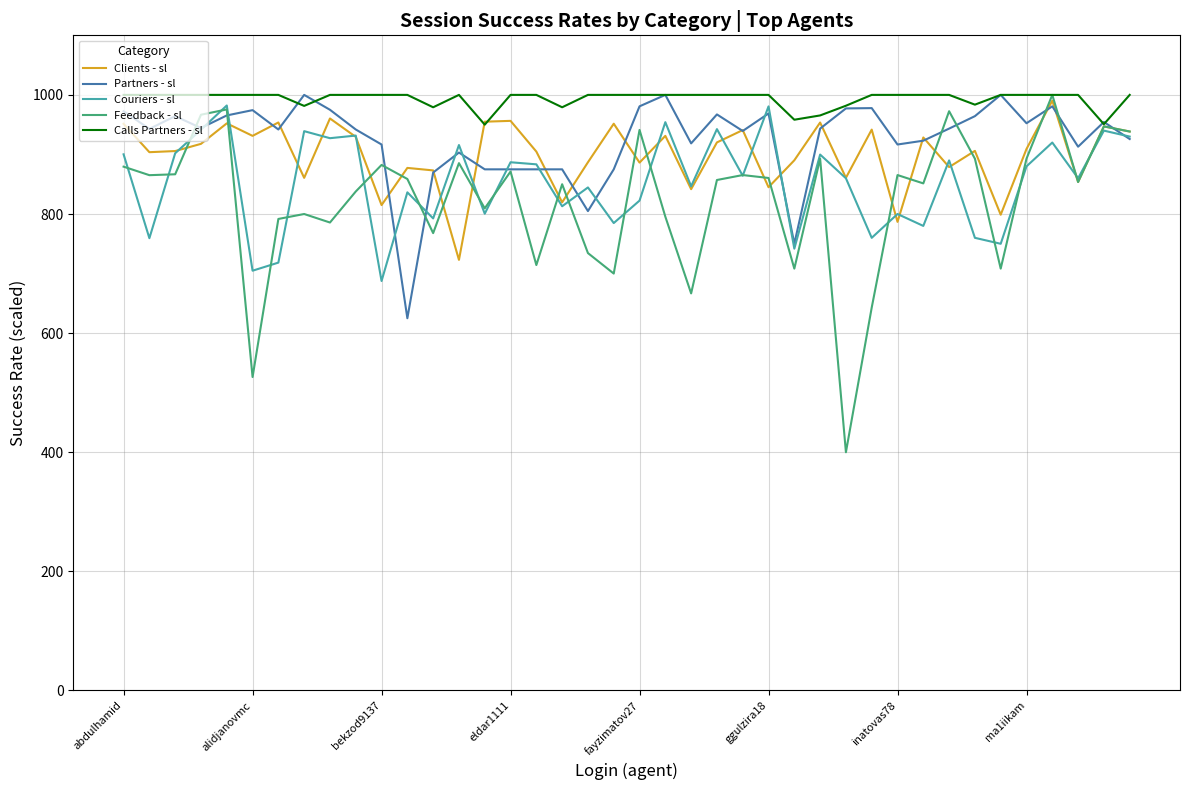

Rank the series by their average value, from lowest to highest.

Feedback - sl, Couriers - sl, Clients - sl, Partners - sl, Calls Partners - sl